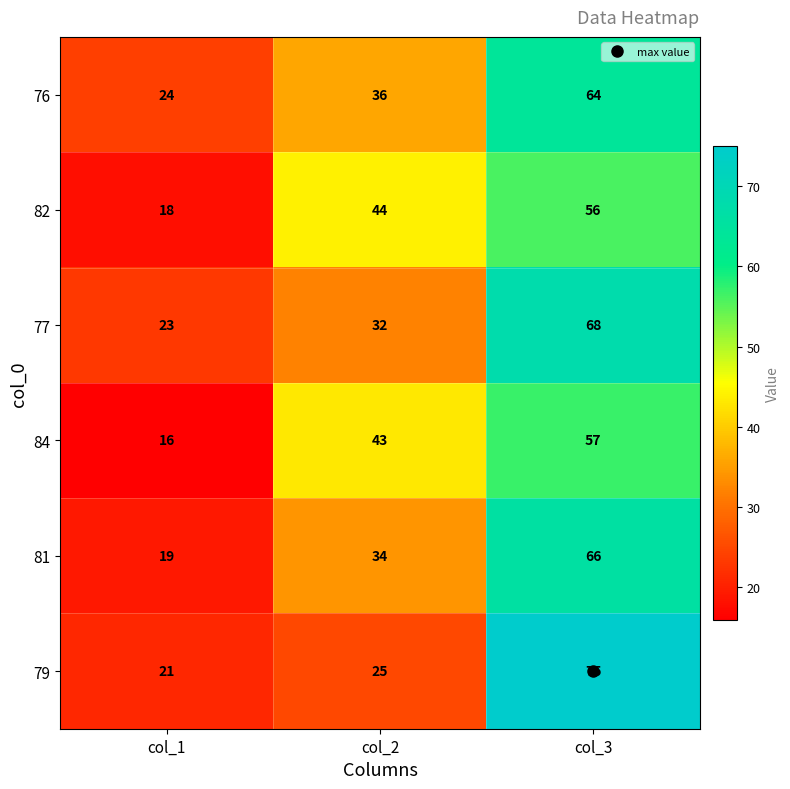

How many distinct data groups are displayed?

6